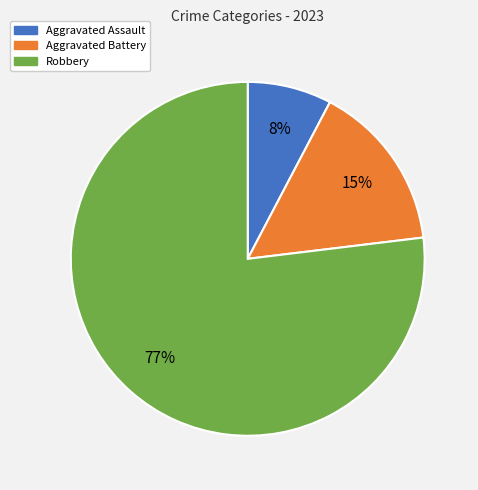

How many segments does this pie chart have?

3